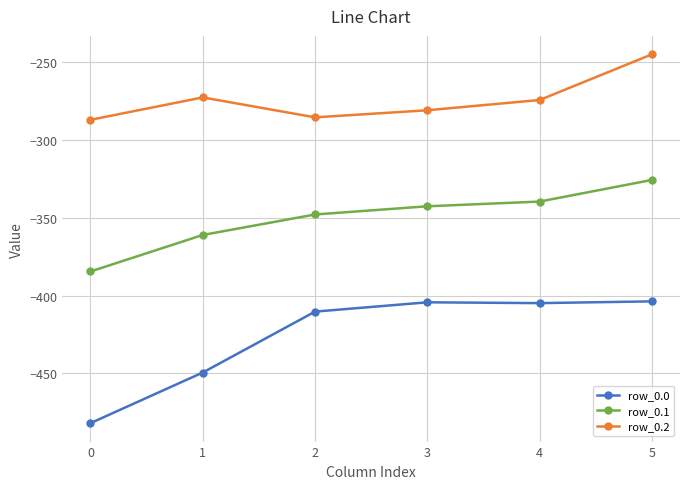

The value of row_0.2 at 0 is -456.4. True or false?

False